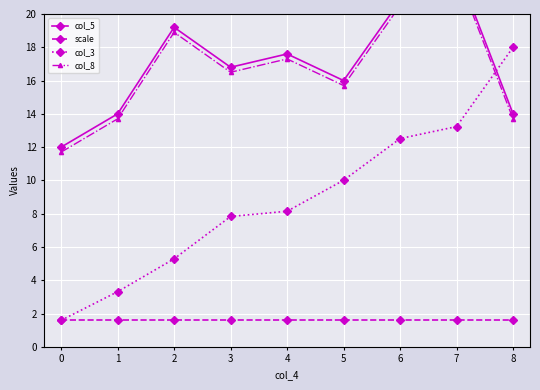

Which series has the largest total across all categories?

col_5